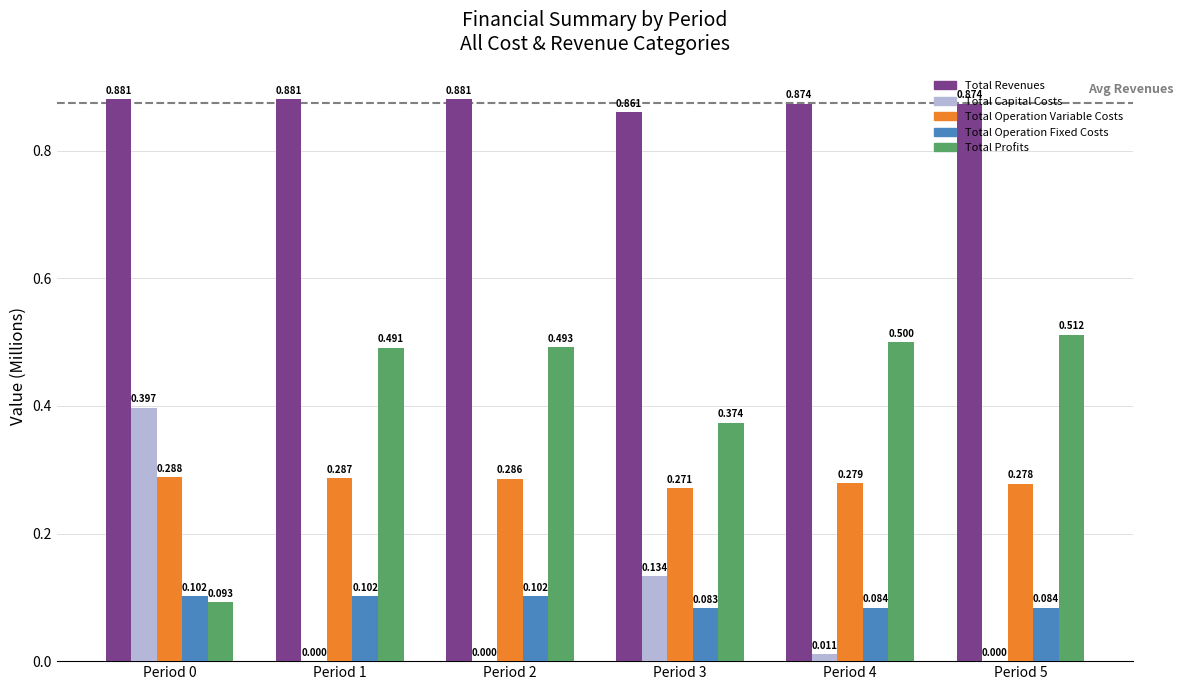

Which series has the largest total across all categories?

Total Revenues